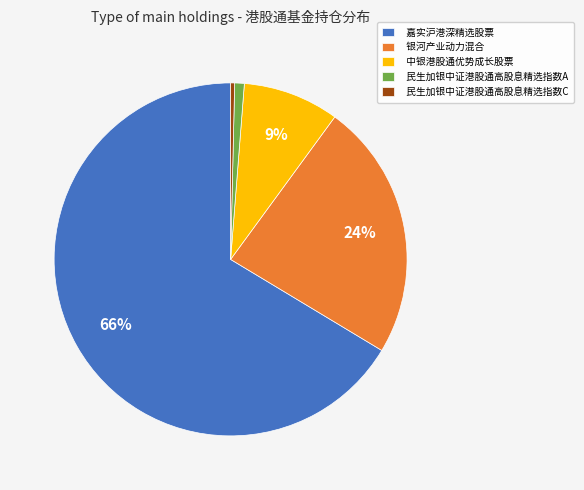

To the nearest percent, what is the average slice percentage?

20%